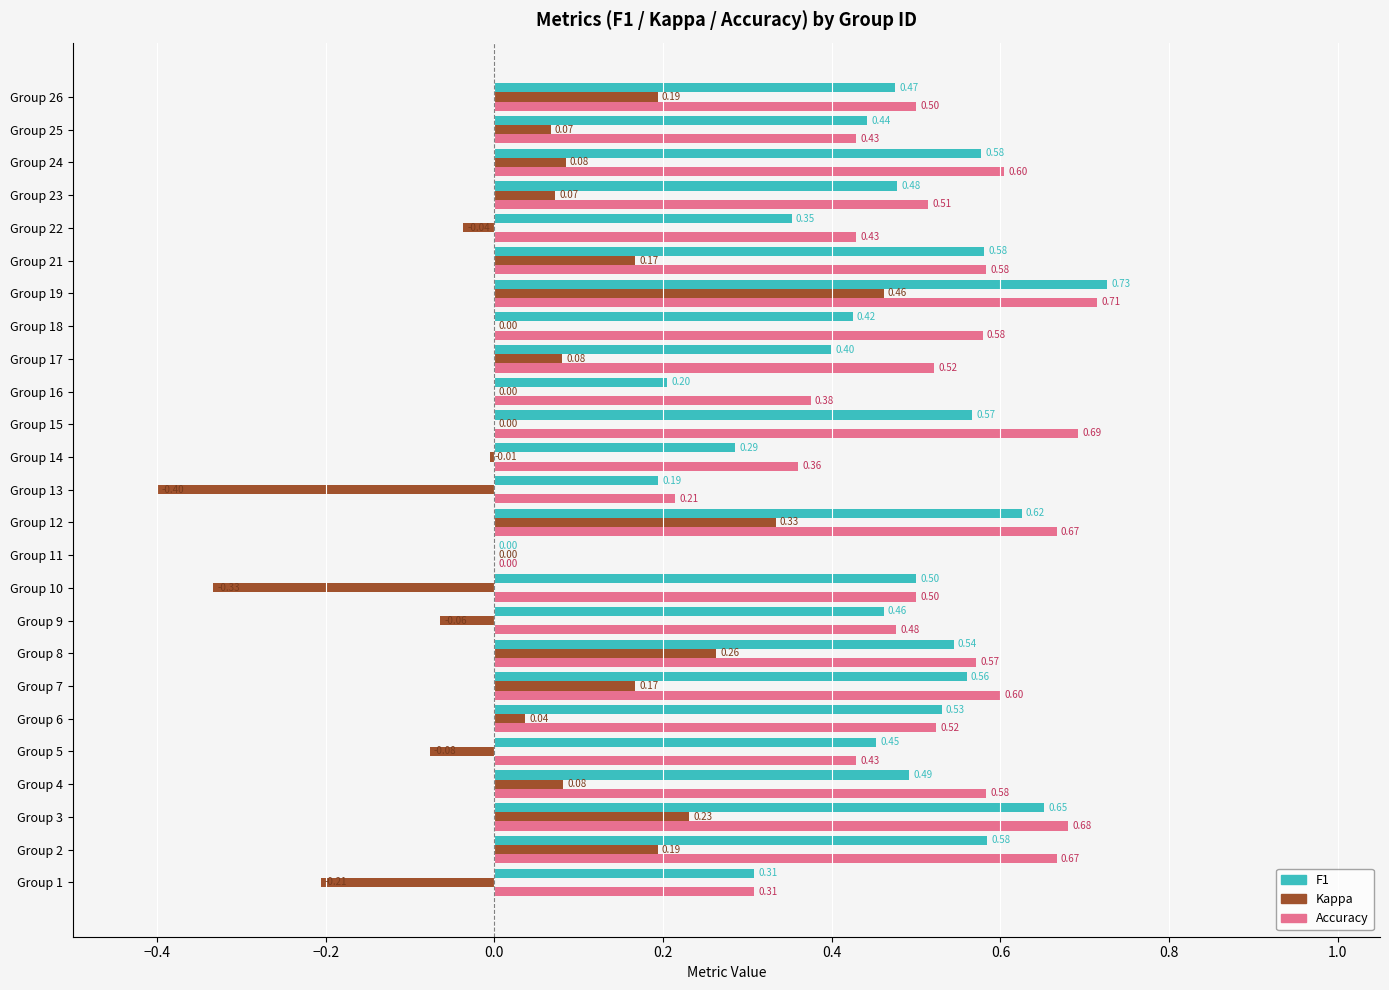

What is the total value across all series at Group 21?

1.3